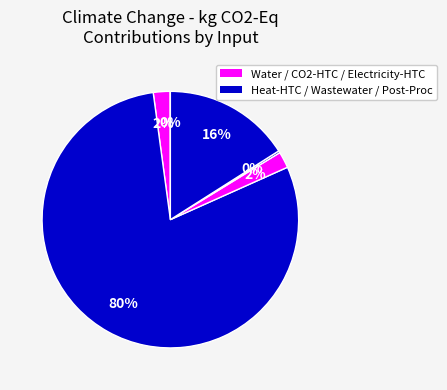

Rank the categories by value from lowest to highest.

Water, Wastewater, CO2 - HTC, Electricity - HTC, Electricity - Post-Processing, Heat-HTC